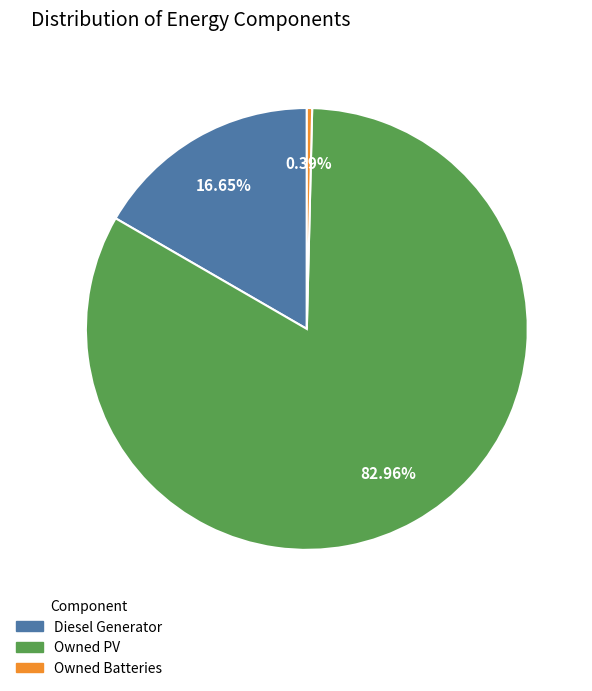

Rank the categories by value from lowest to highest.

Owned Batteries, Diesel Generator, Owned PV